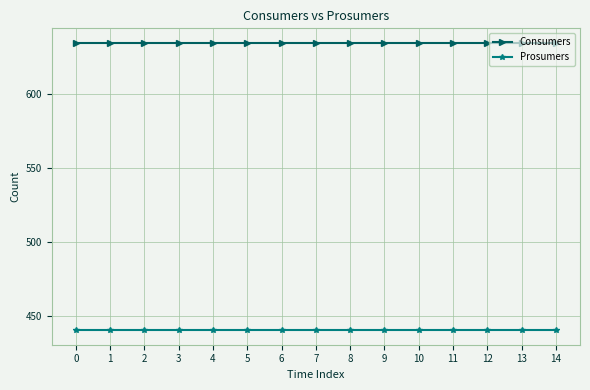

True or false: Consumers has a value of 1097 at 1.

False